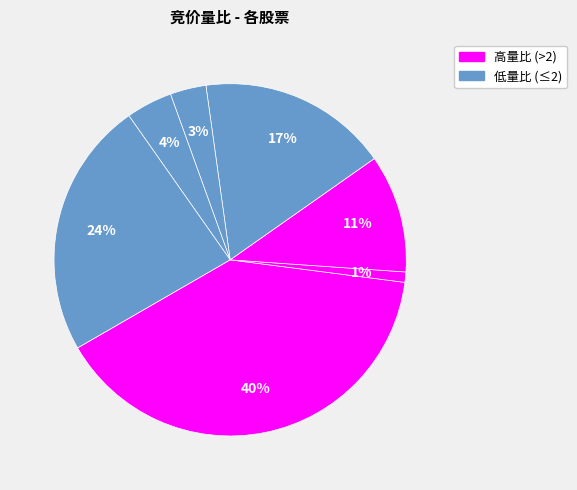

Count the number of slices in the pie.

7